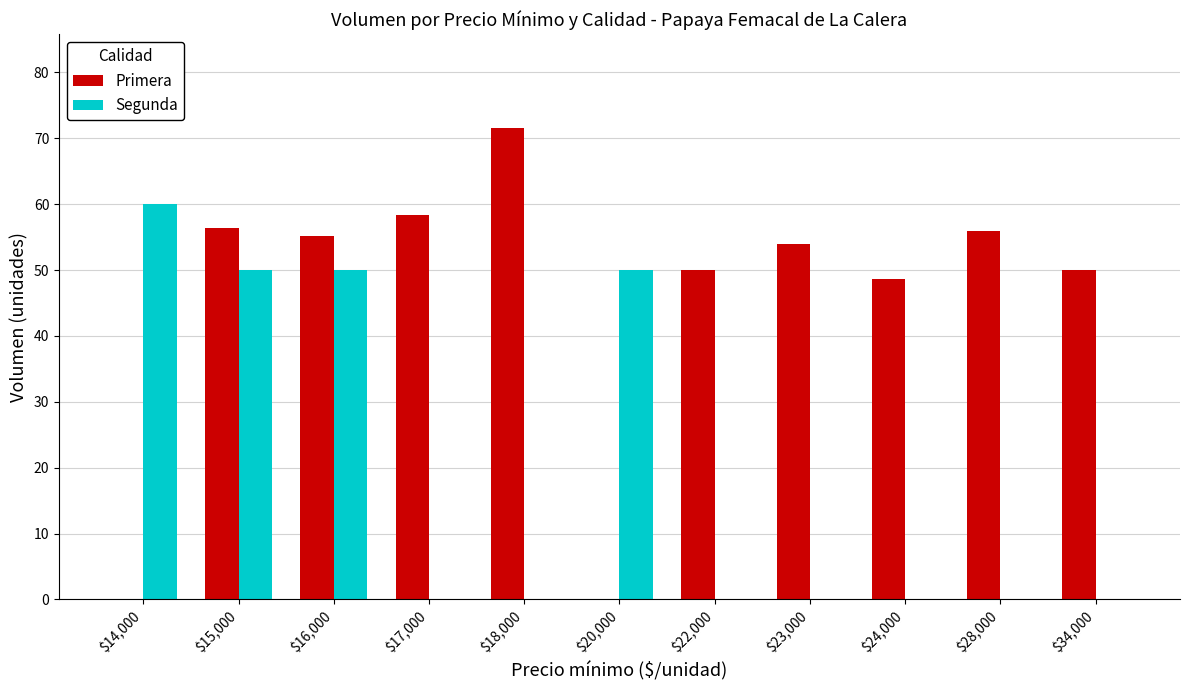

What is the total value across all series at $15,000?

106.4